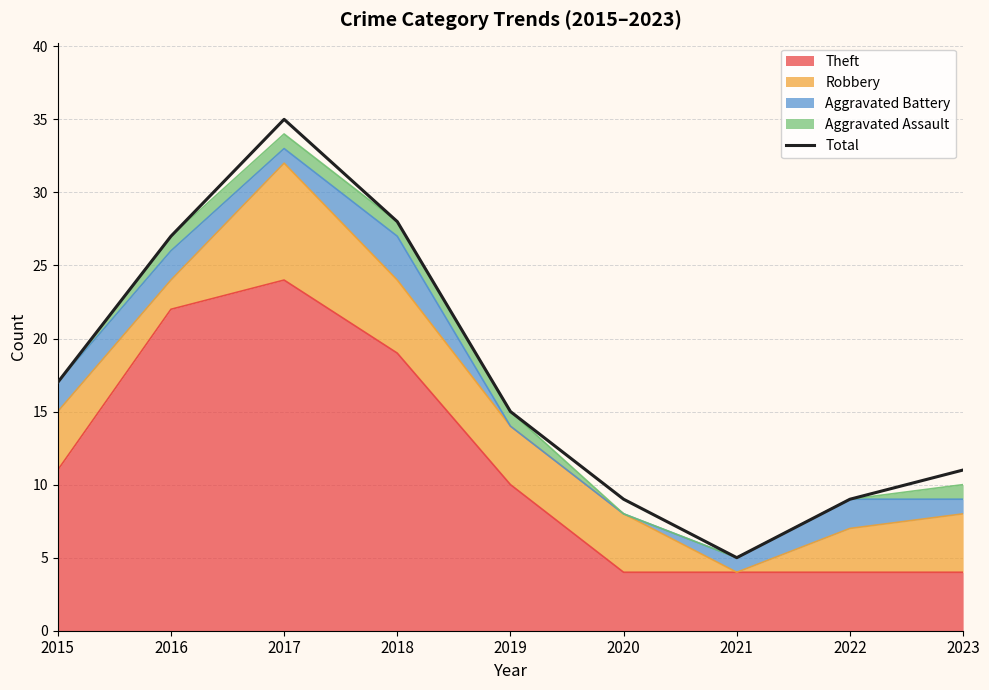

True or false: the data shows 15 at 2019.

True